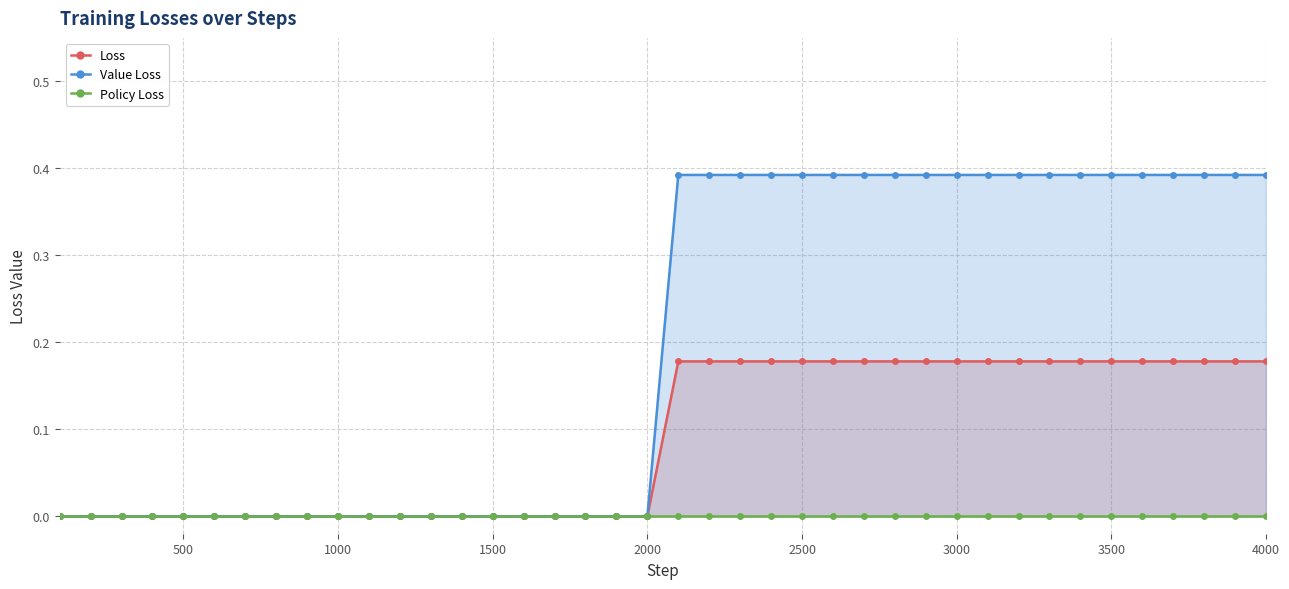

What is the average value of the Loss series?

0.1